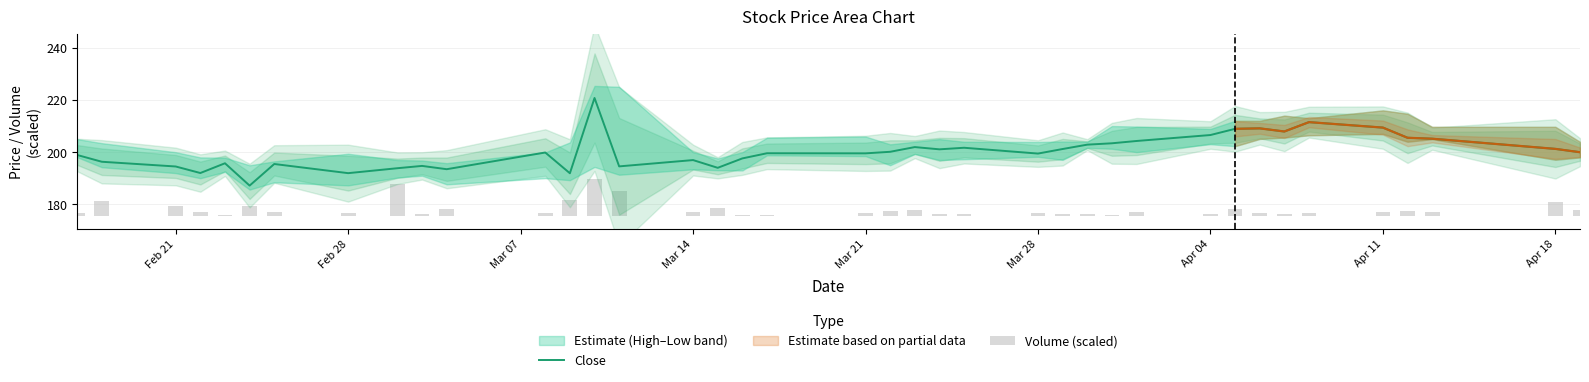

What is the maximum value for Close?

220.7